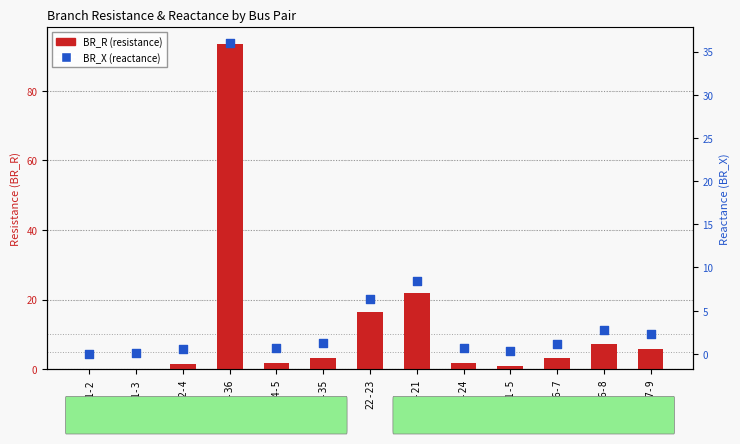

What is the total value across all series at 6-7?

4.3